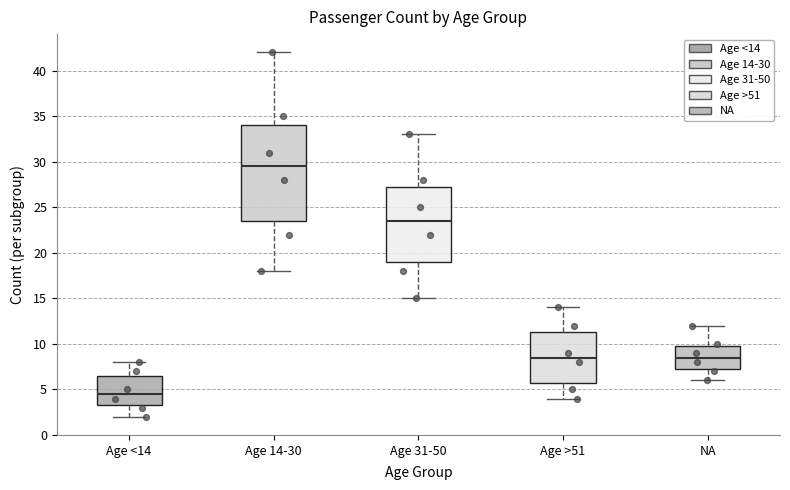

Comparing the boxes themselves (not the whiskers), which one is the tallest?

Age 14-30